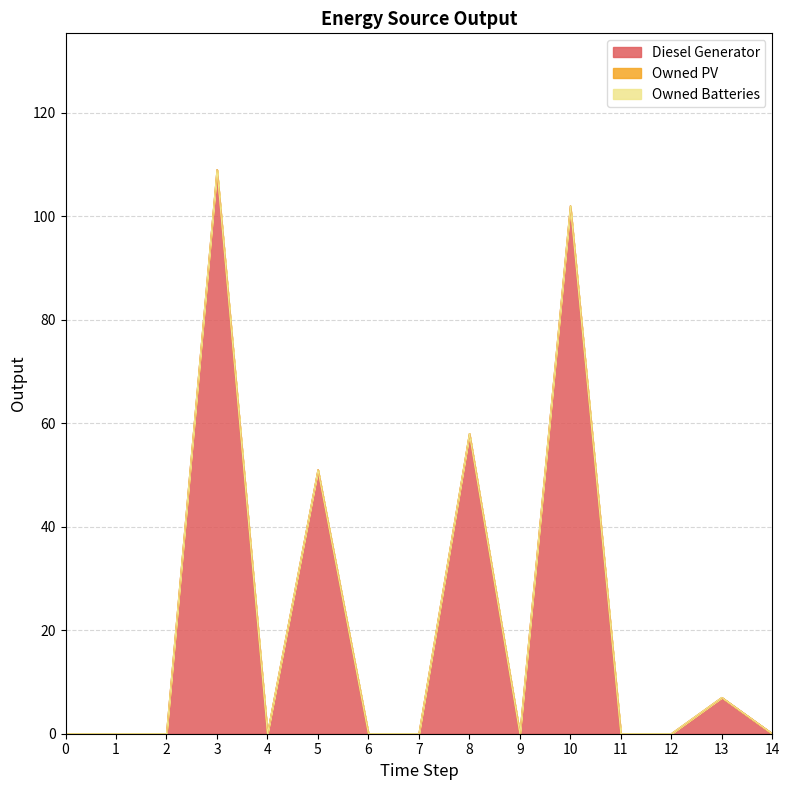

Between 5 and 2, which is larger?

5